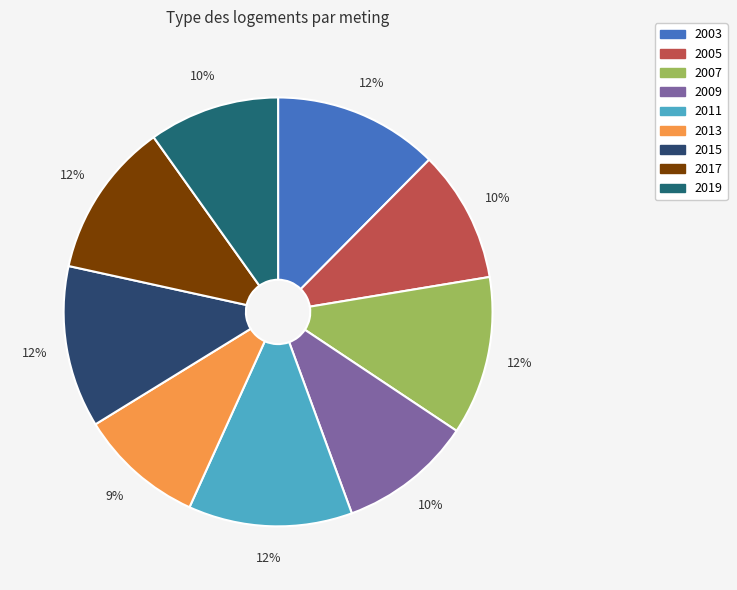

To the nearest percent, what is the difference between the largest and smallest slice percentages?

3%